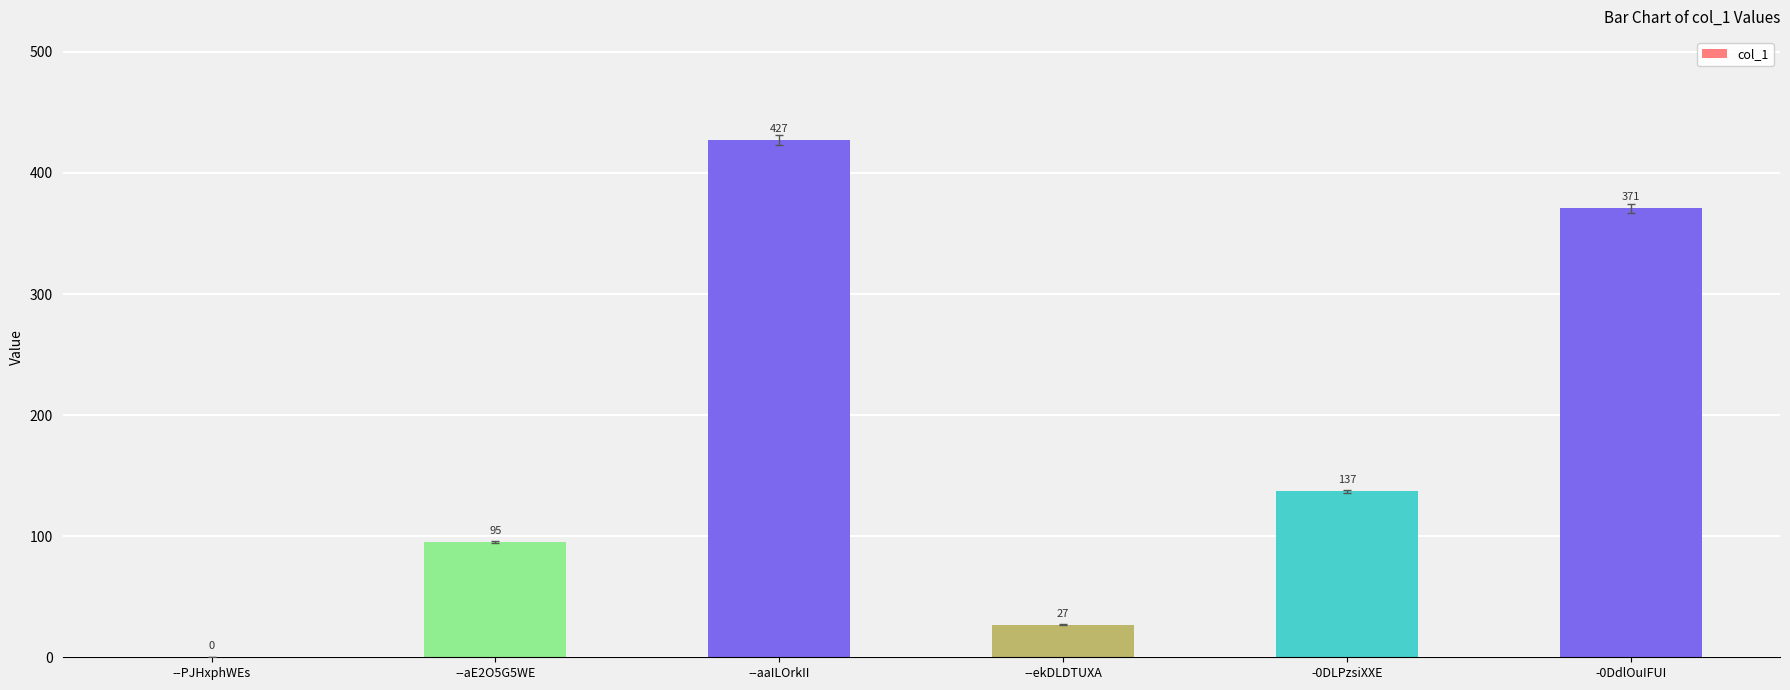

What is the sum of all values?

1057